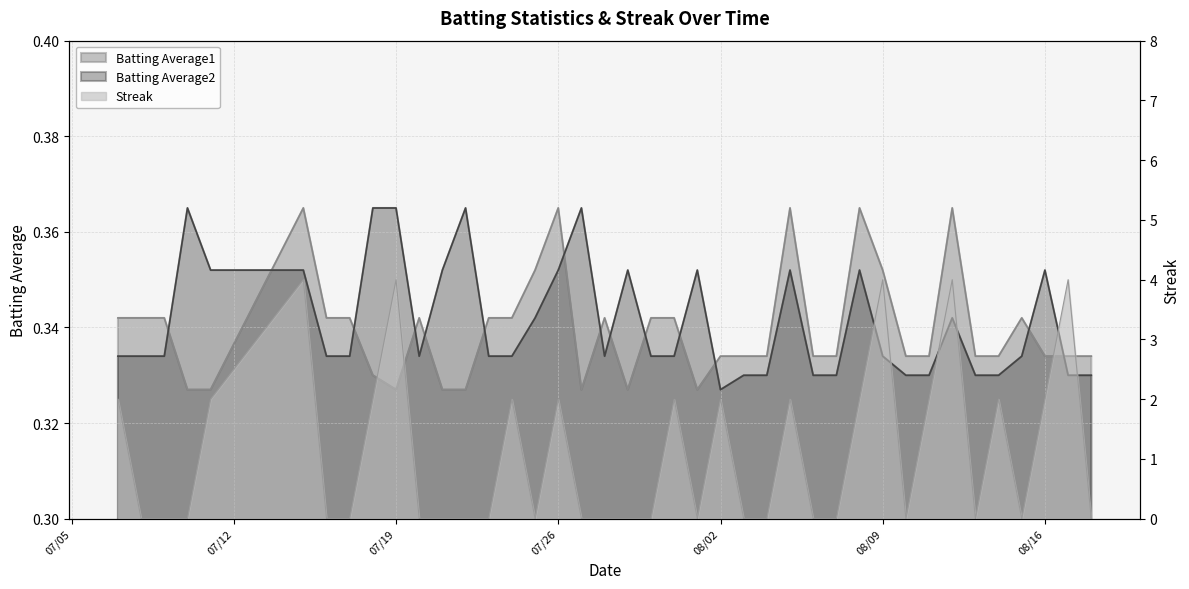

How many interior local peaks does the Batting Average2 series have?

9